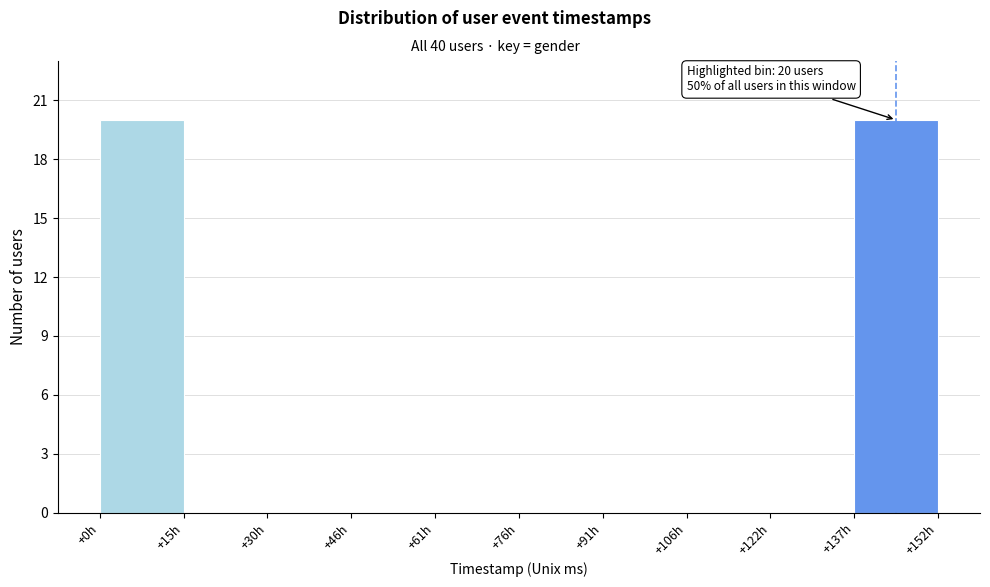

Reading left to right, list all the values displayed in this chart.

+0h=20	+15h=0	+30h=0	+46h=0	+61h=0	+76h=0	+91h=0	+106h=0	+122h=0	+137h=20